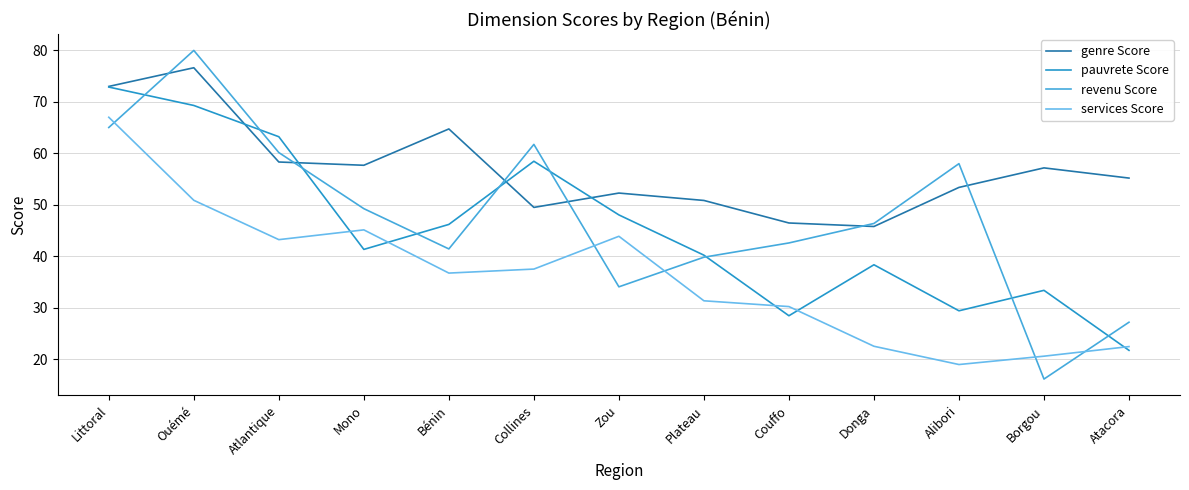

Which series has the widest spread of values?

revenu Score